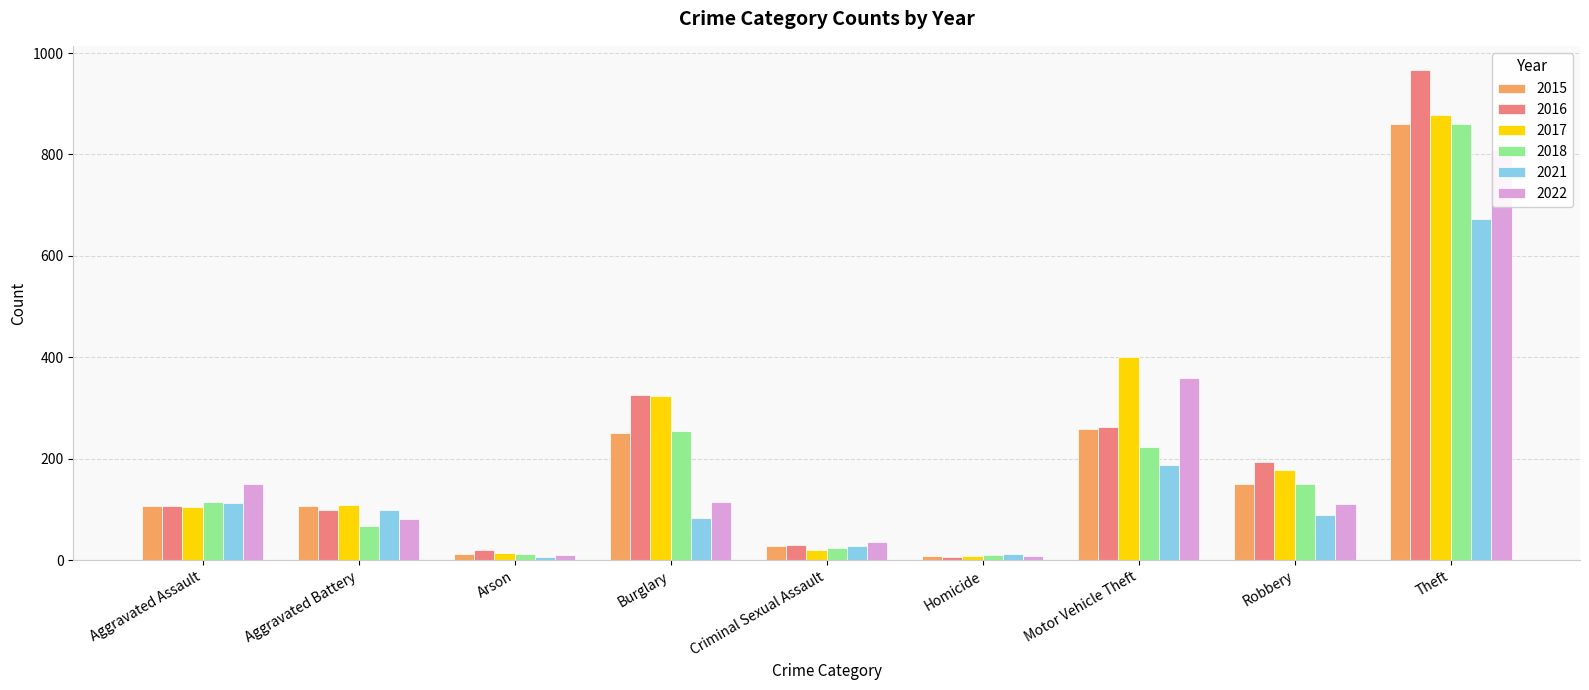

Which series has the widest spread of values?

2016